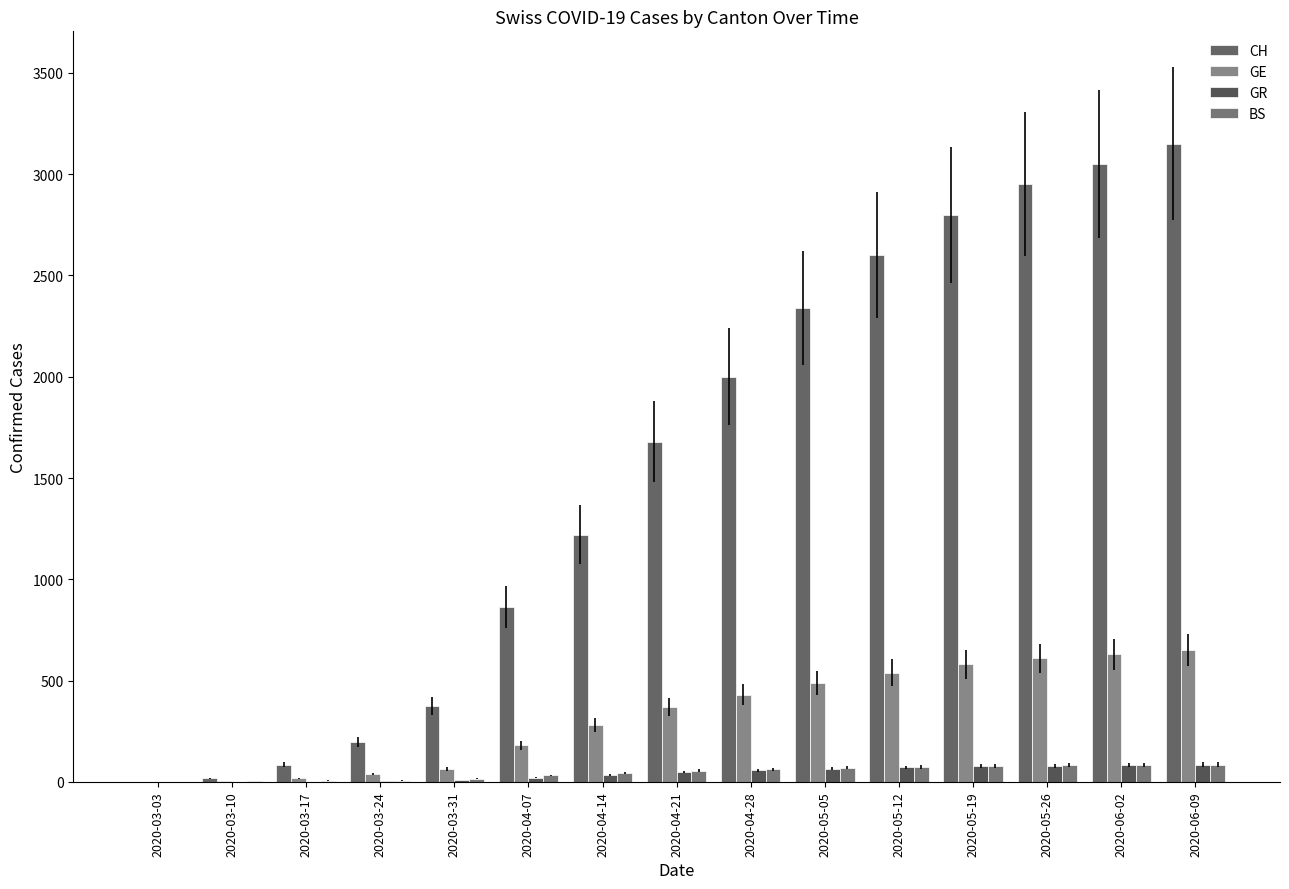

Is it true that GR equals 1 at 2020-03-17?

True